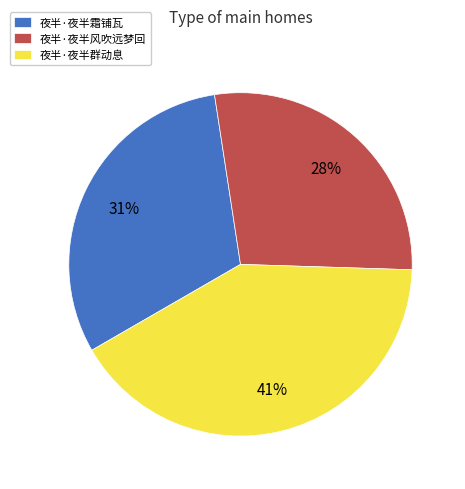

Rank the categories by value from highest to lowest.

夜半·夜半群动息, 夜半·夜半霜铺瓦, 夜半·夜半风吹远梦回